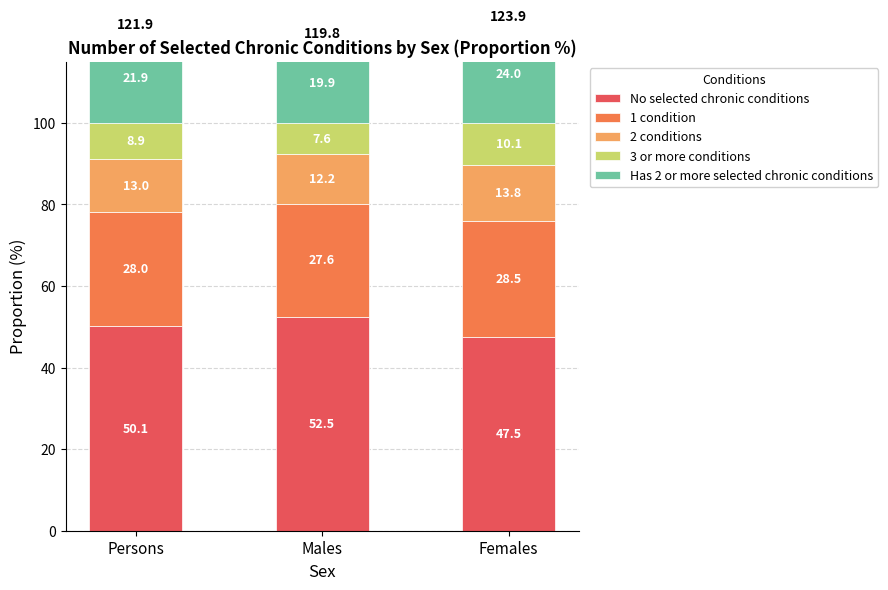

Which series has the largest range (max minus min)?

No selected chronic conditions